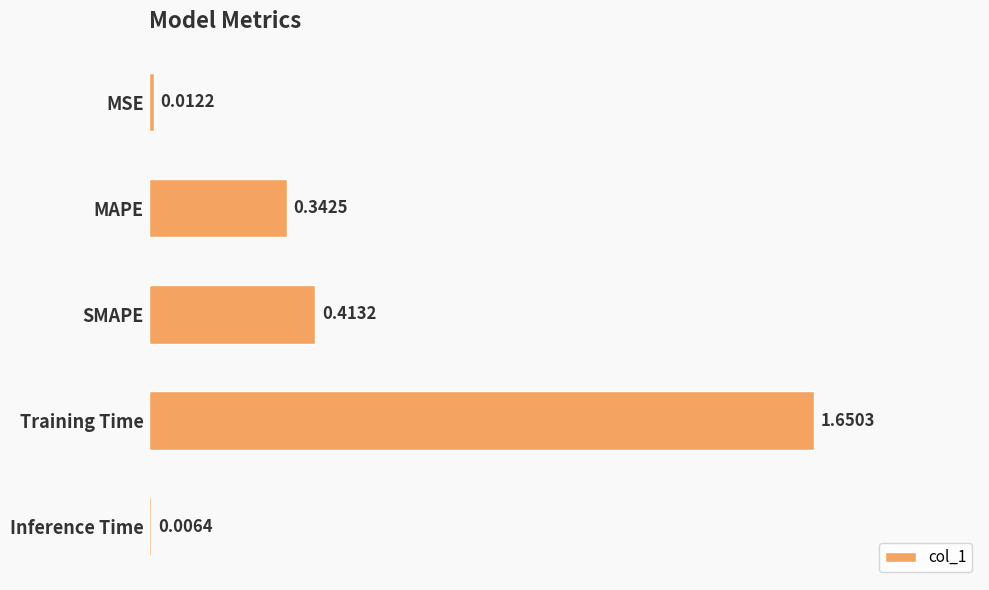

What is the average value?

0.5